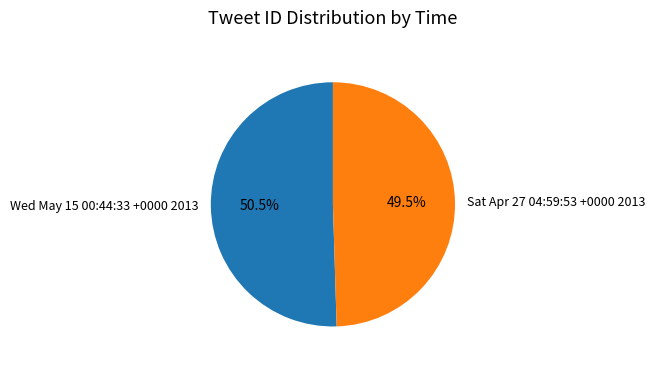

To the nearest percent, what is the difference between the Wed May 15 00:44:33 +0000 2013 and Sat Apr 27 04:59:53 +0000 2013 slice percentages?

1%